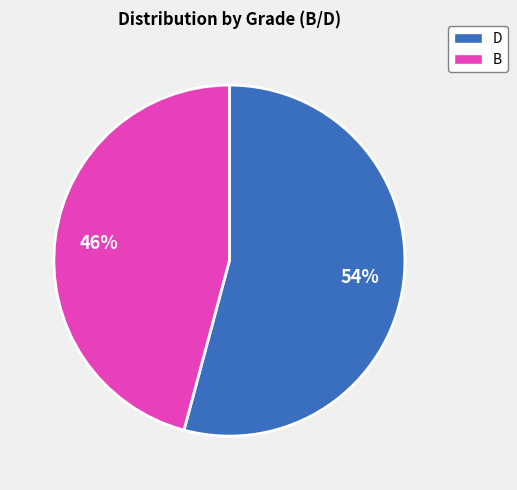

To the nearest percent, what is the average slice percentage?

50%